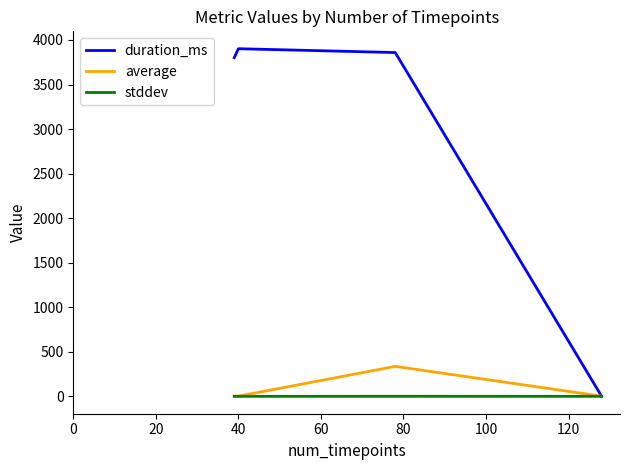

Rank the series by their maximum value, from highest to lowest.

duration_ms, average, stddev